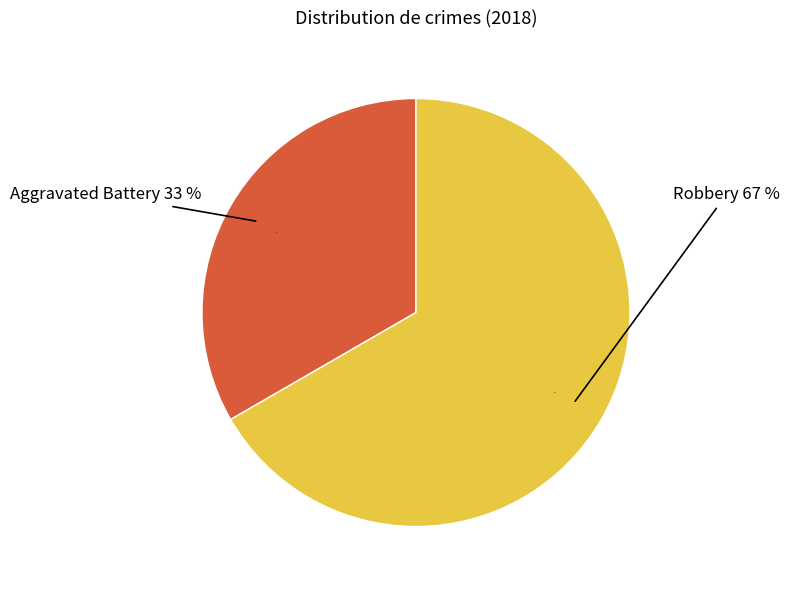

How many segments does this pie chart have?

2